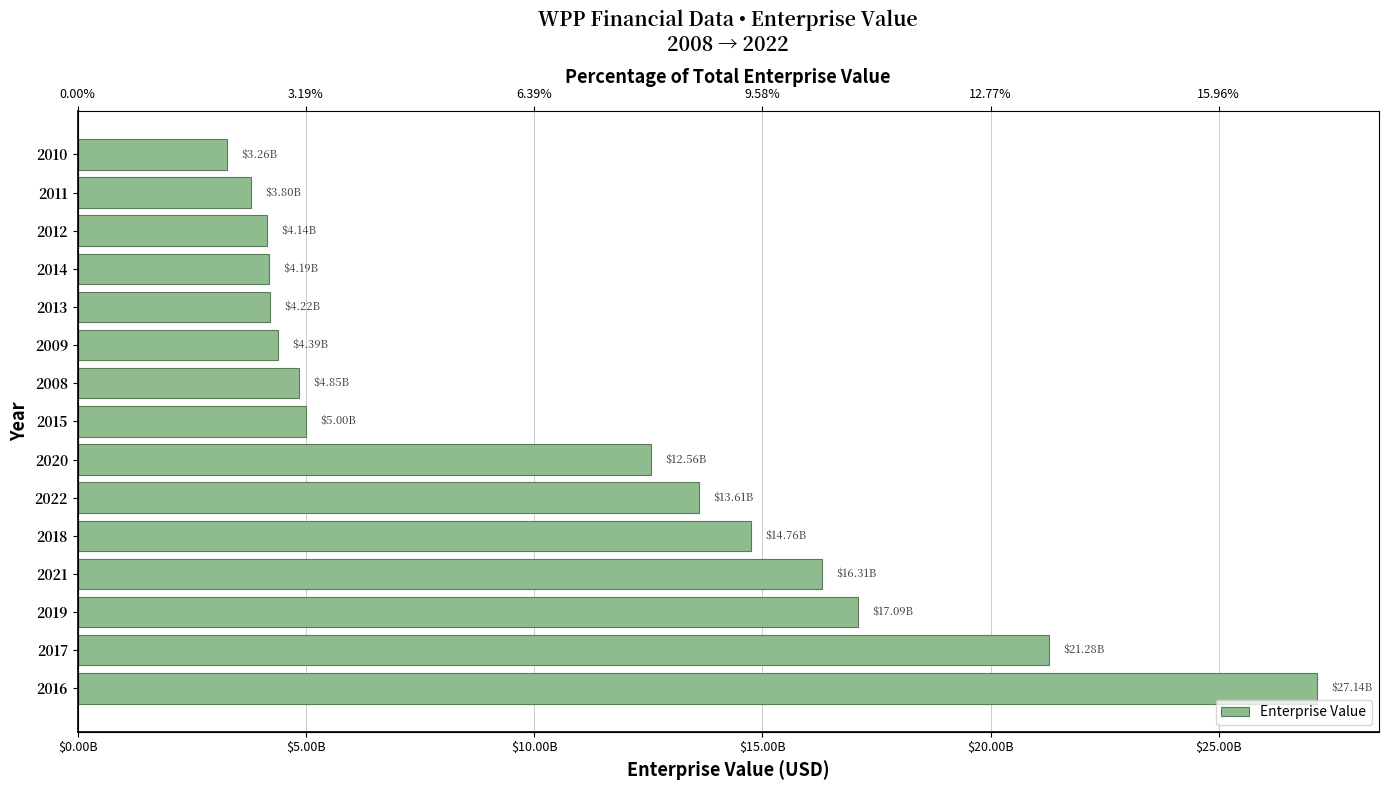

What is the sum of the values at 2012 and 2015?

9140201477.3